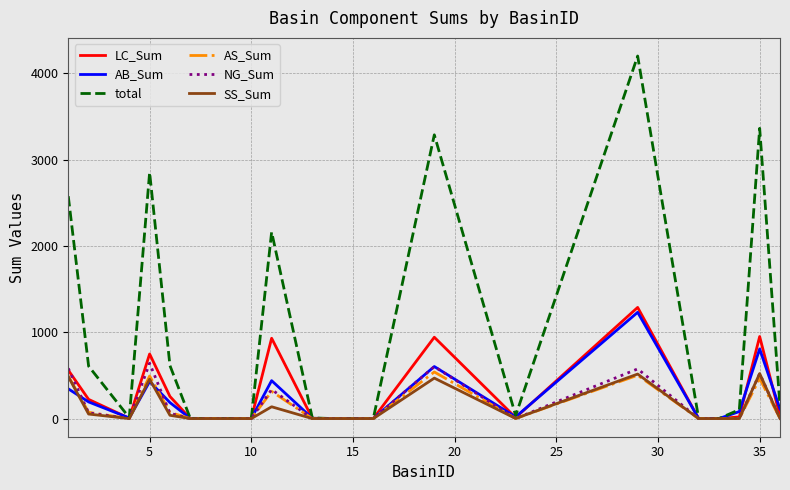

Which series has the largest range (max minus min)?

total